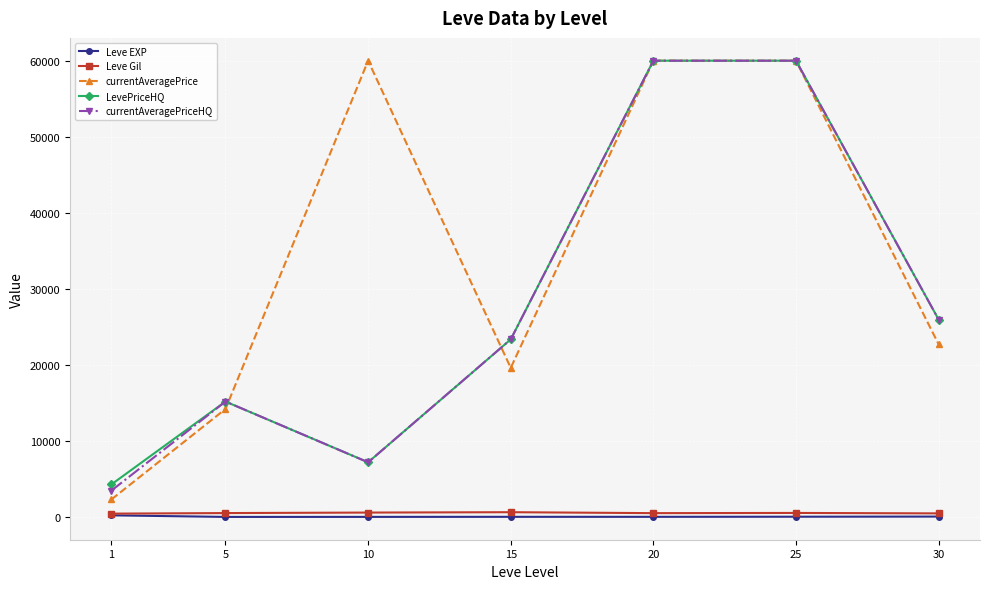

At which category does currentAveragePrice reach its first local valley?

15